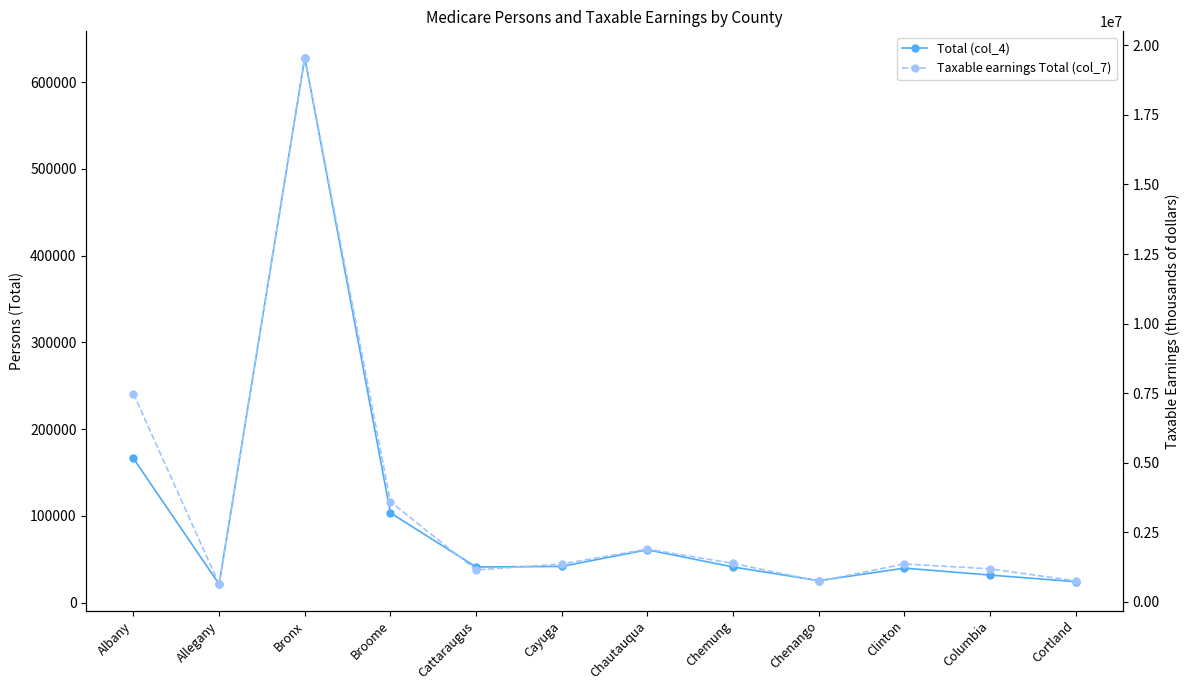

What is the lowest value of the Total (col_4) series?

21243